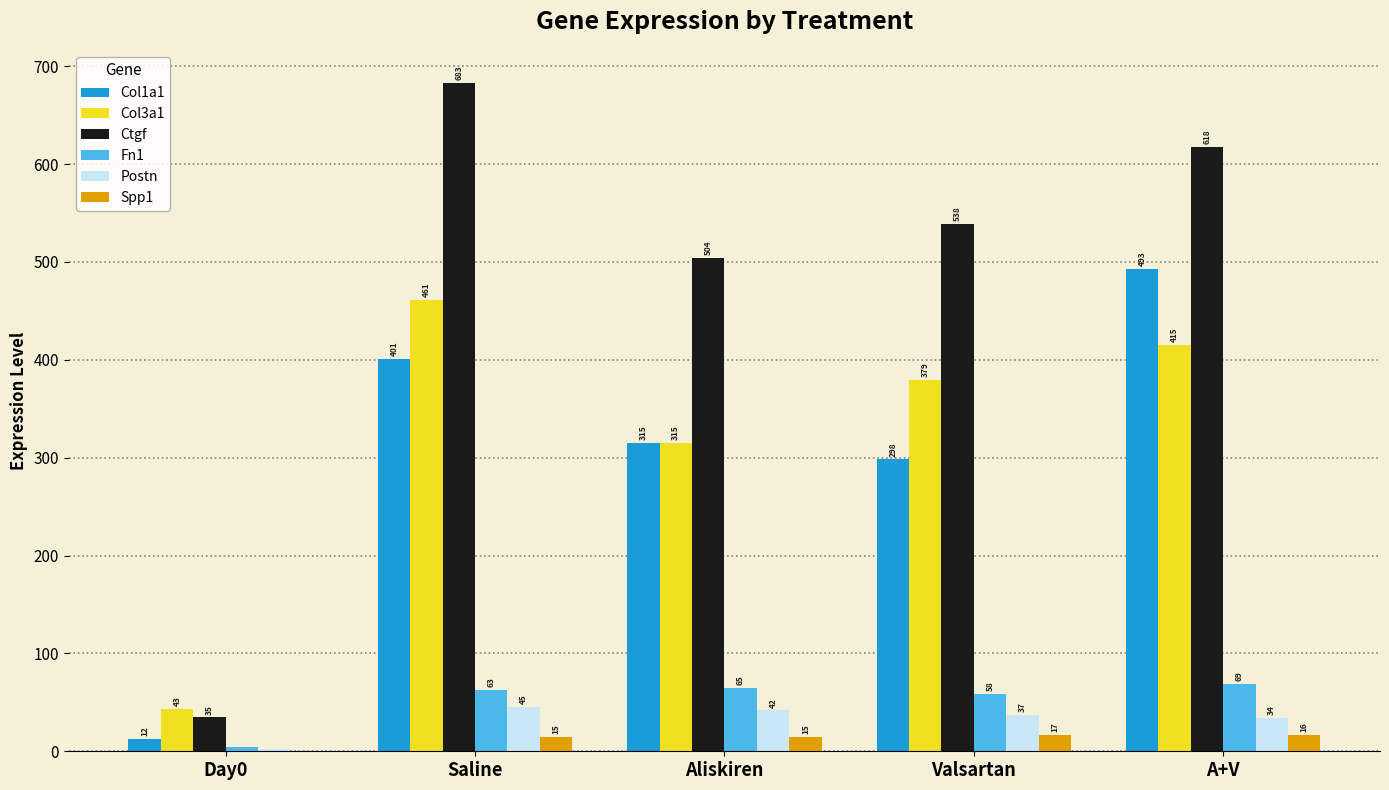

Where is Col1a1 nearest to the value 252?

Valsartan